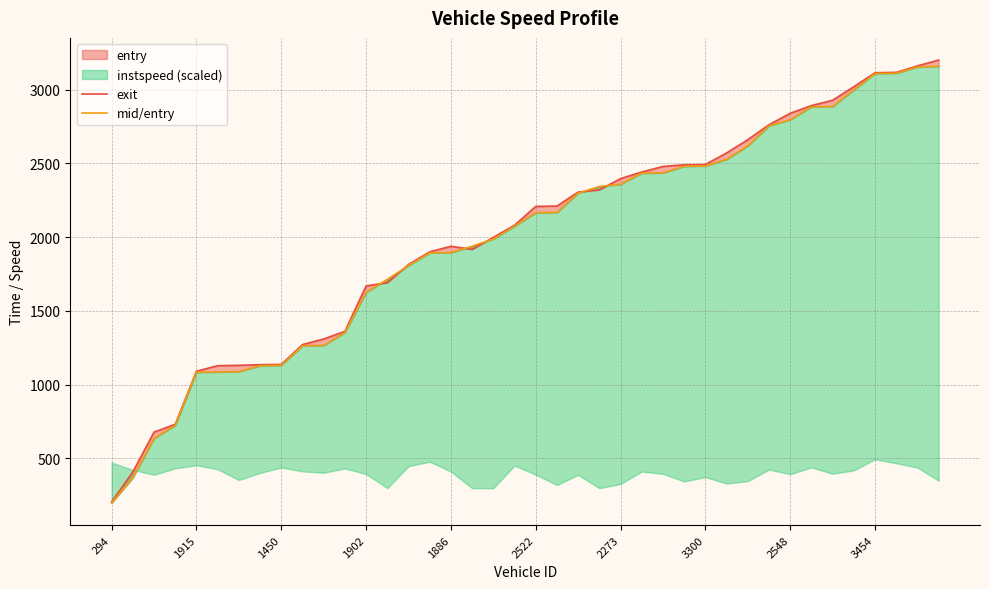

Which series has the widest spread of values?

exit